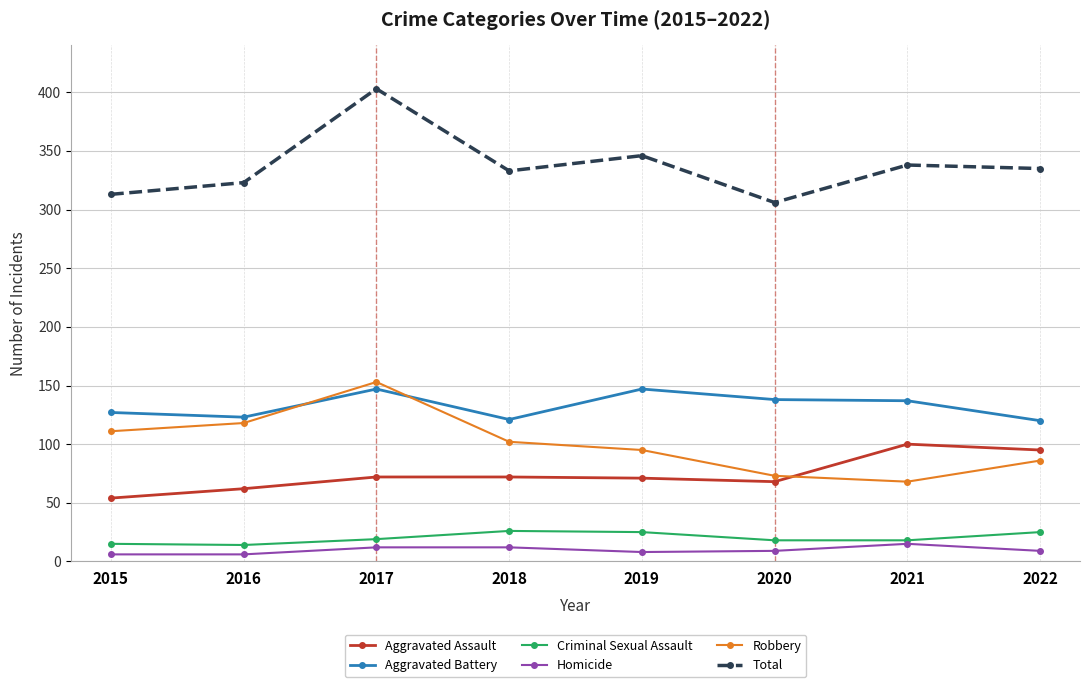

True or false: Homicide and Aggravated Assault cross at least once.

False